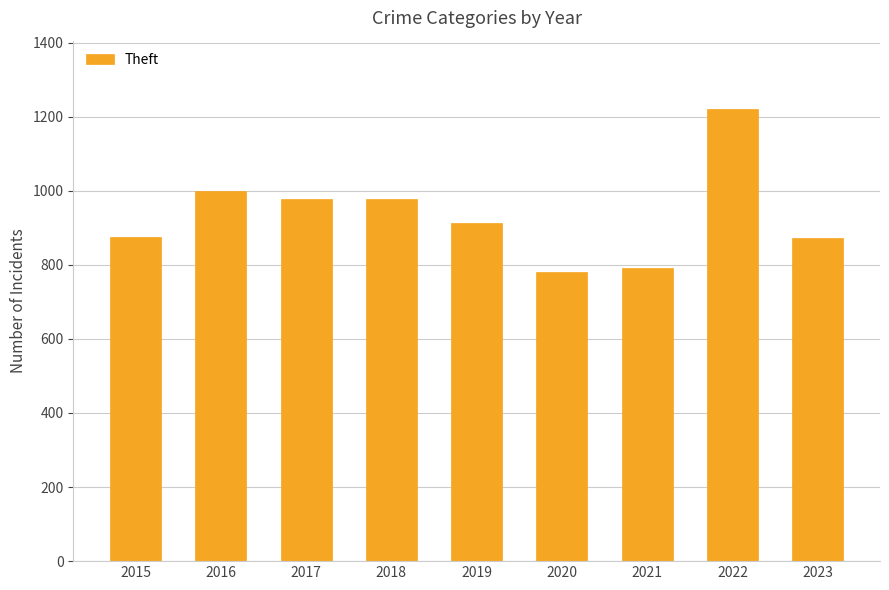

What is the maximum value shown in the chart?

1222